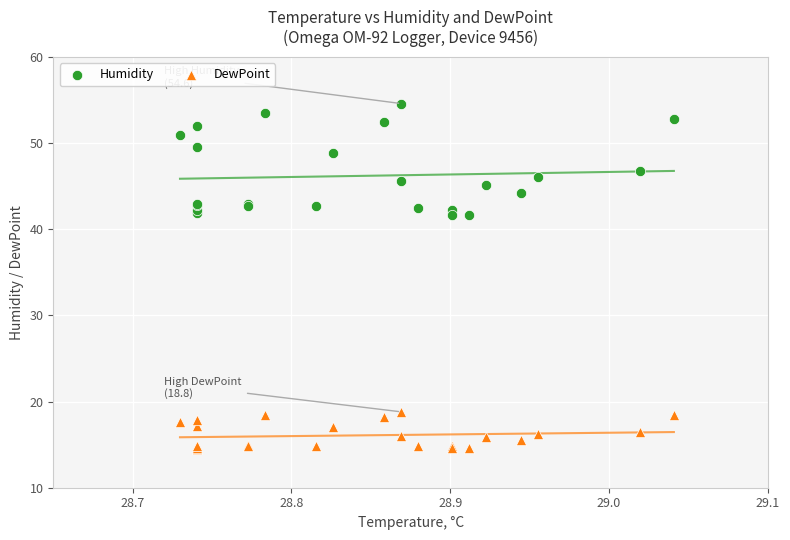

Which series reaches the maximum Y coordinate?

Humidity